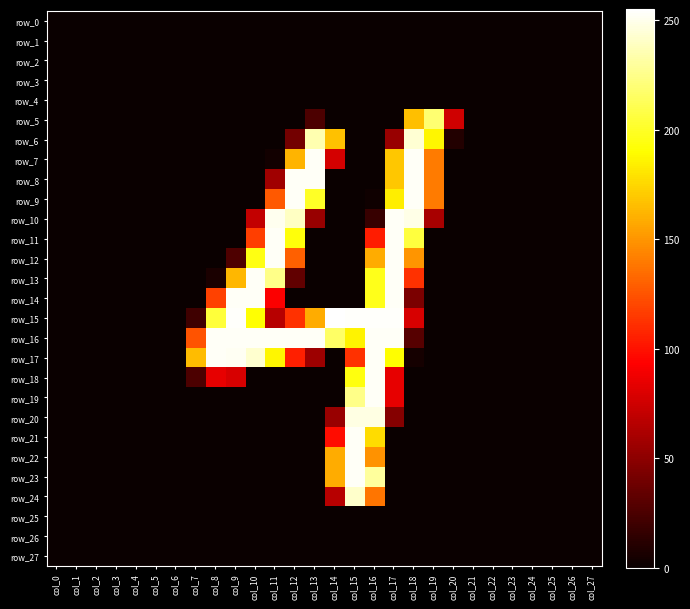

At col_1, list the series in order from largest to smallest.

row_0, row_1, row_2, row_3, row_4, row_5, row_6, row_7, row_8, row_9, row_10, row_11, row_12, row_13, row_14, row_15, row_16, row_17, row_18, row_19, row_20, row_21, row_22, row_23, row_24, row_25, row_26, row_27